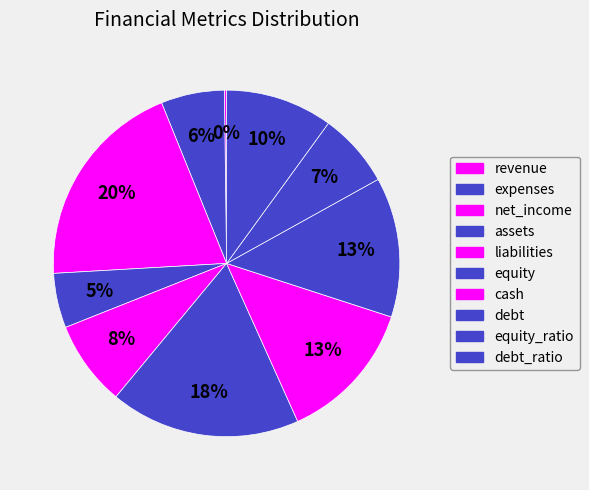

Combined, do assets and net_income account for over 50%?

No